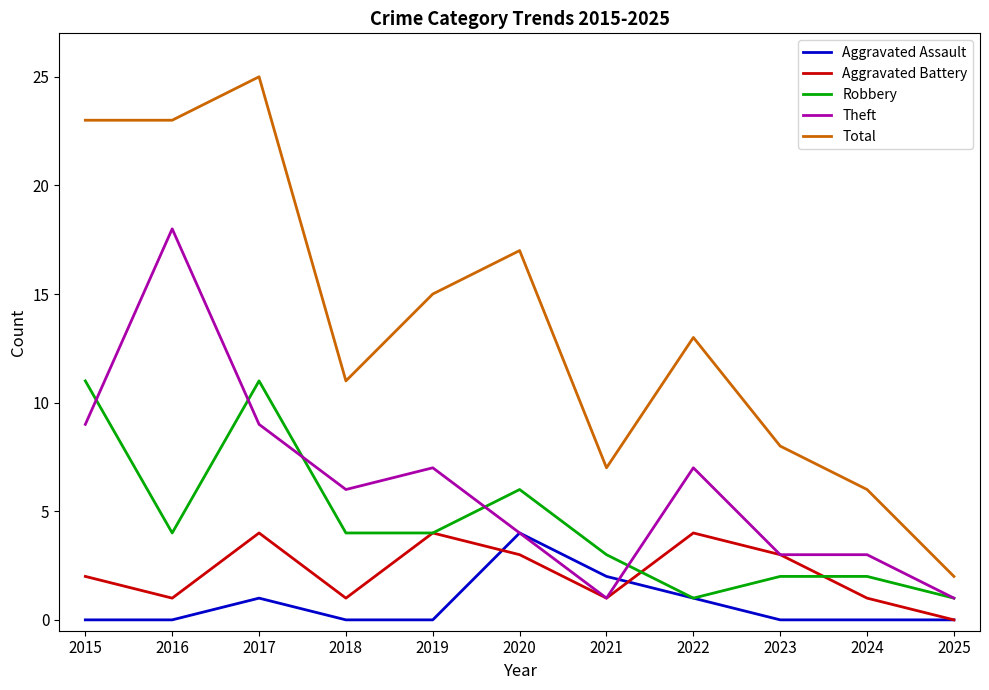

Which series ends up on top after the final intersection of Aggravated Battery and Robbery?

Robbery